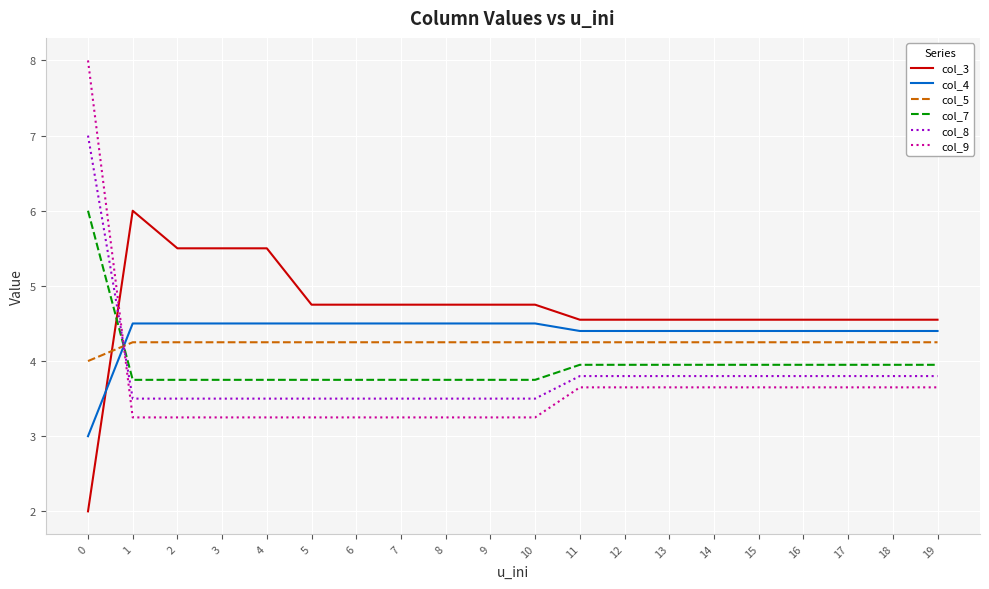

The value of col_3 at 13 is 8.0. True or false?

False